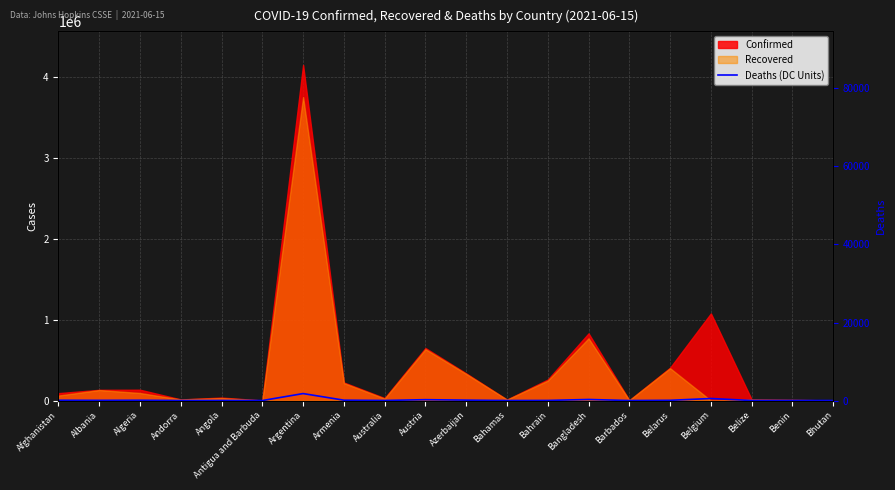

How many values exceed 2453?

9